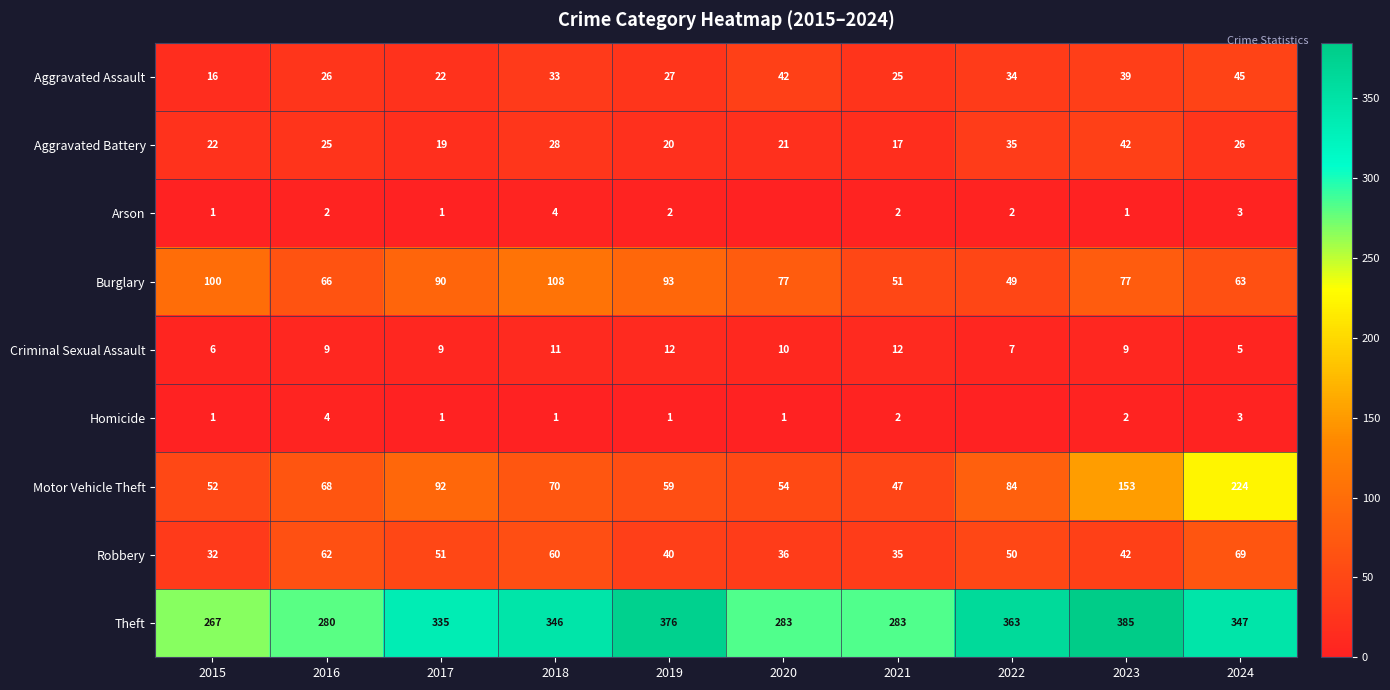

At how many categories does at least one series exceed 179?

10